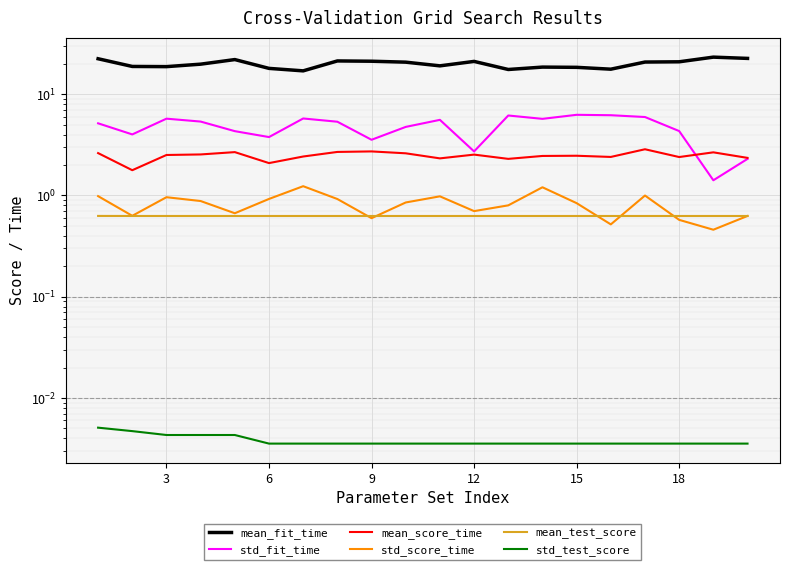

What is the spread (max minus min) of values at 9?

19.8